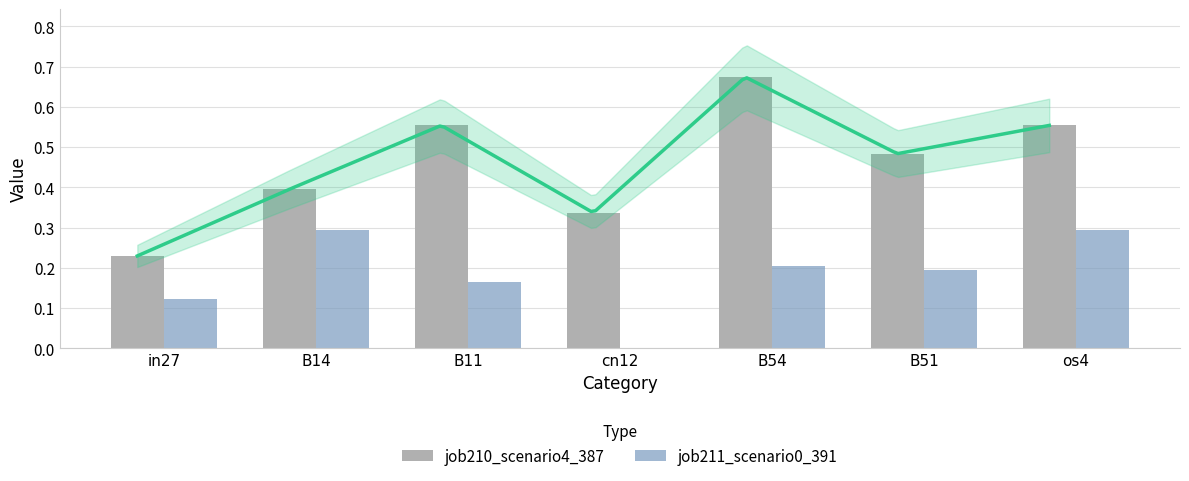

What is the spread (max minus min) of values at B51?

0.3